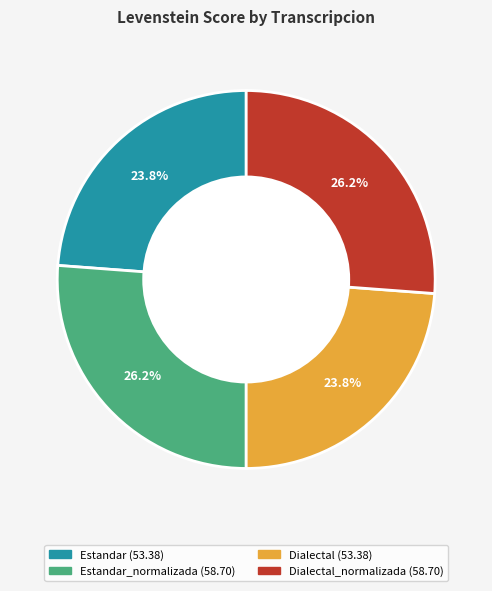

Does any single category account for the majority?

No